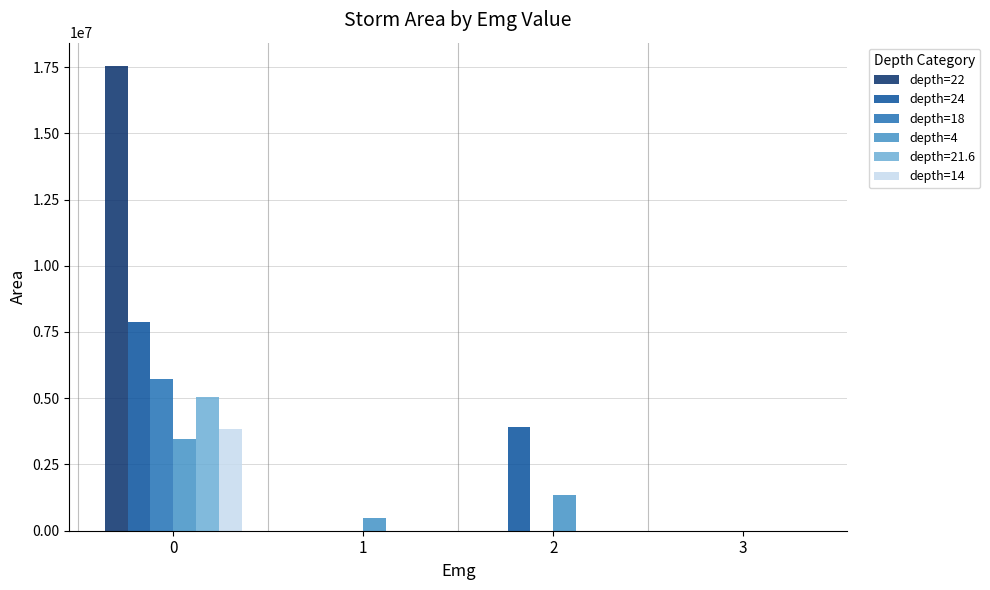

Which series has the largest total across all categories?

depth=22